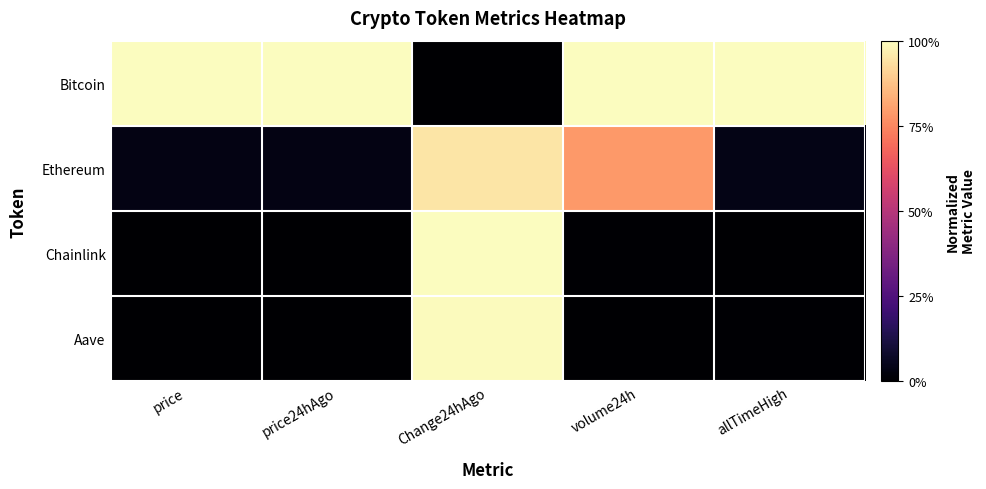

Rank the series by their maximum value, from lowest to highest.

Ethereum, Aave, Bitcoin, Chainlink